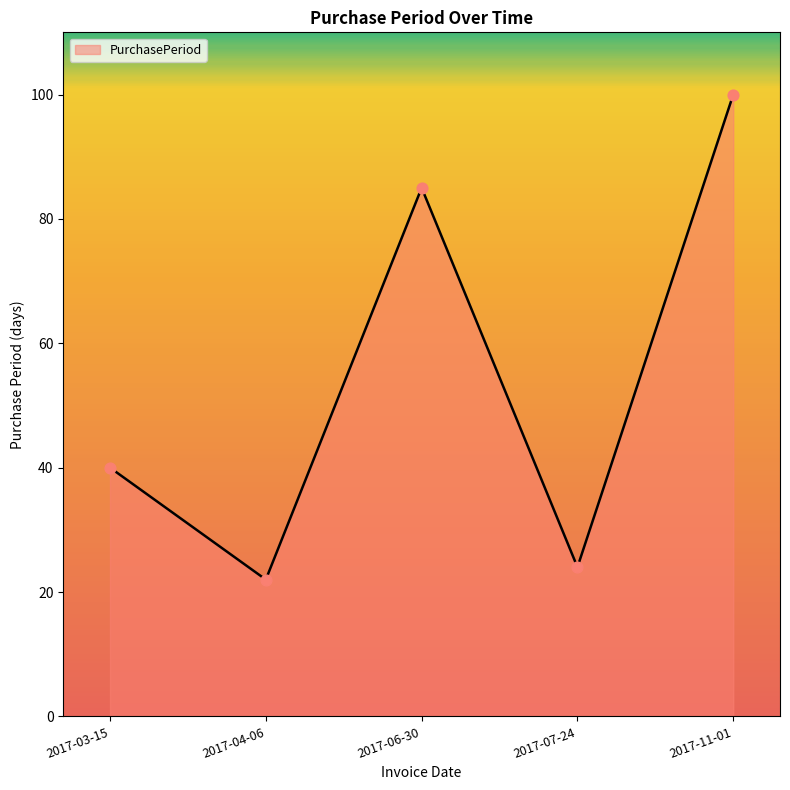

What is the change in value from 2017-03-15 to 2017-07-24?

-16